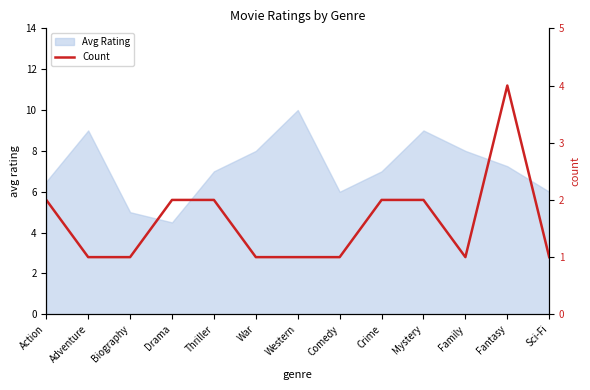

True or false: the data shows 6 at Fantasy.

False